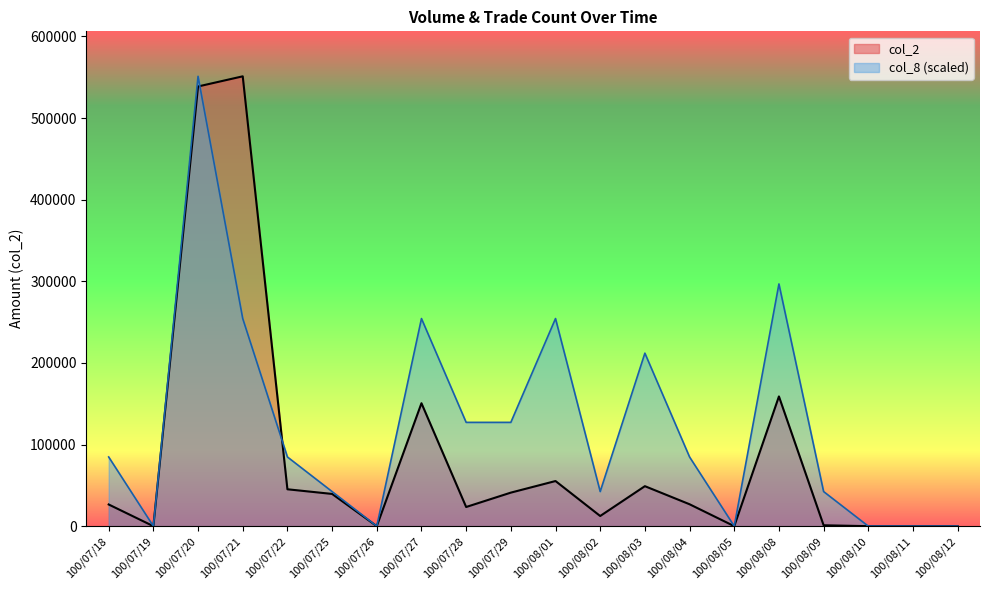

At which category does col_8 reach its first local peak?

100/07/20